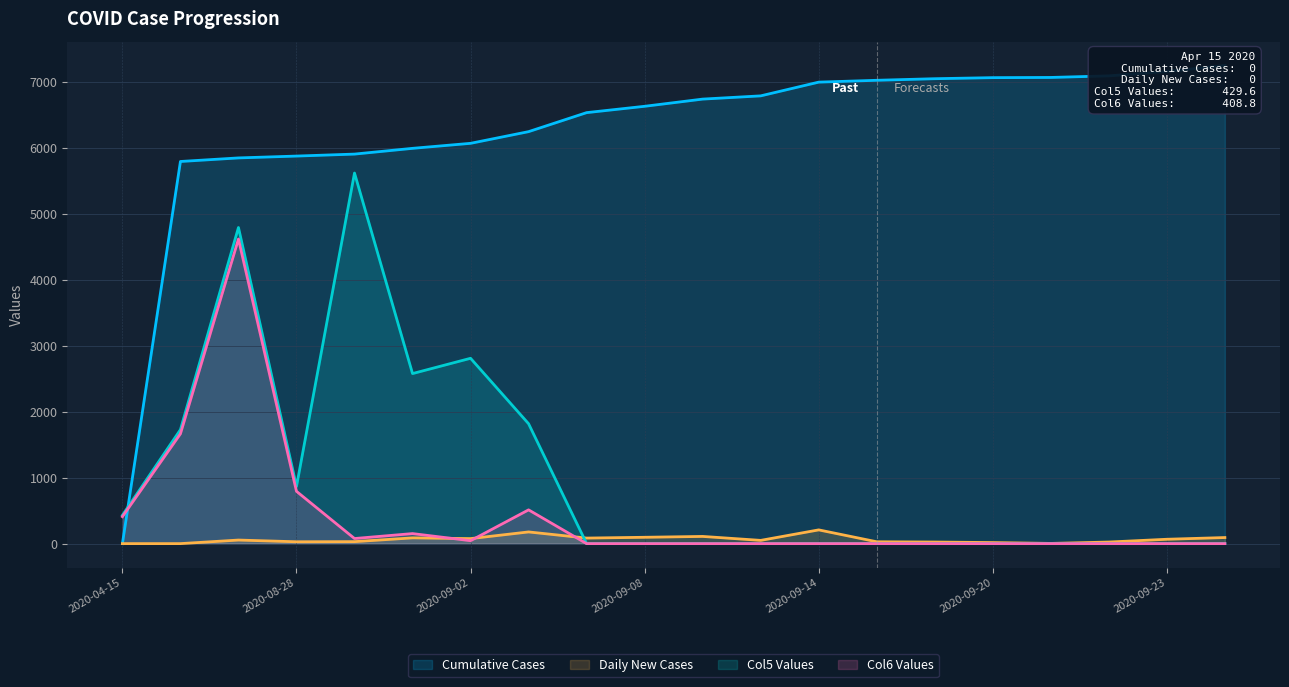

True or false: Col6 Values and Daily New Cases cross at least once.

True